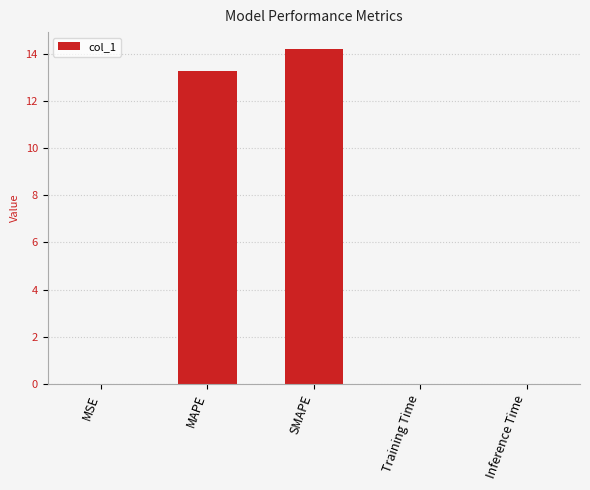

True or false: the data shows 0.0 at MSE.

True